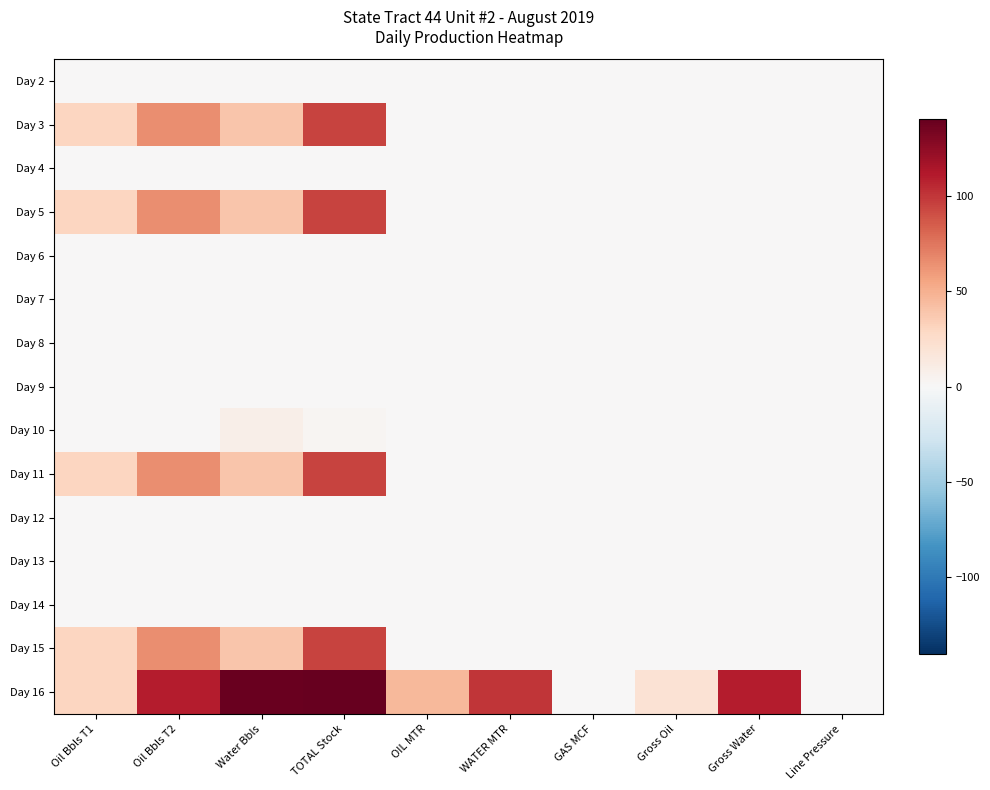

At TOTAL Stock, list the series in order from largest to smallest.

Day 16, Day 3, Day 5, Day 11, Day 15, Day 10, Day 2, Day 4, Day 6, Day 7, Day 8, Day 9, Day 12, Day 13, Day 14